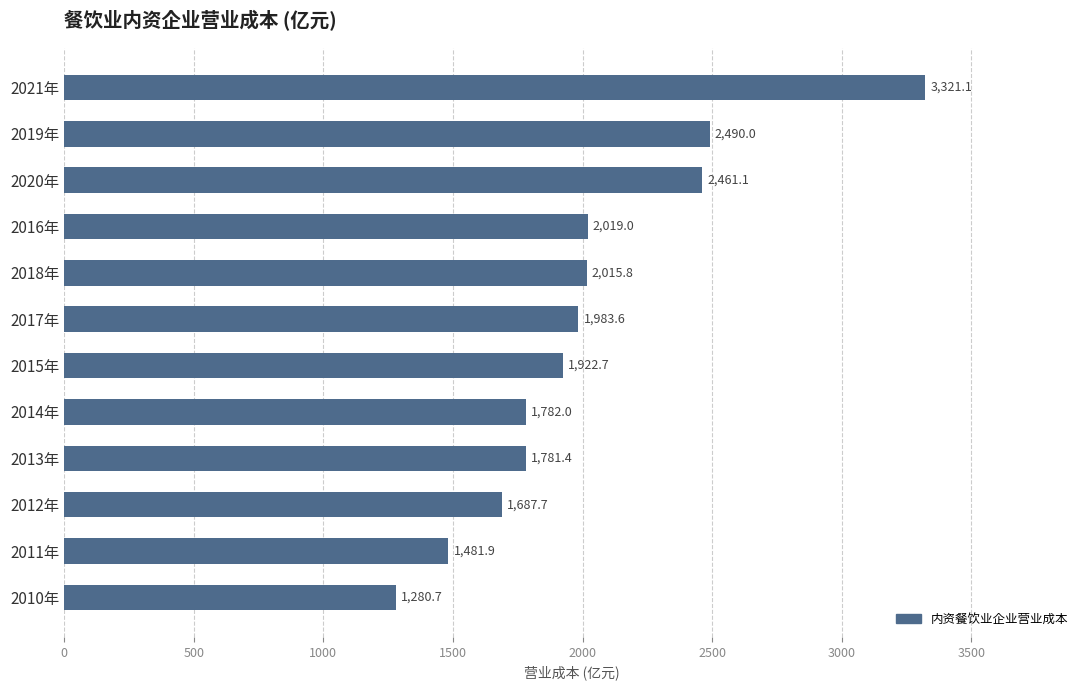

Is it true that the value at 2017年 is 1983.6?

True